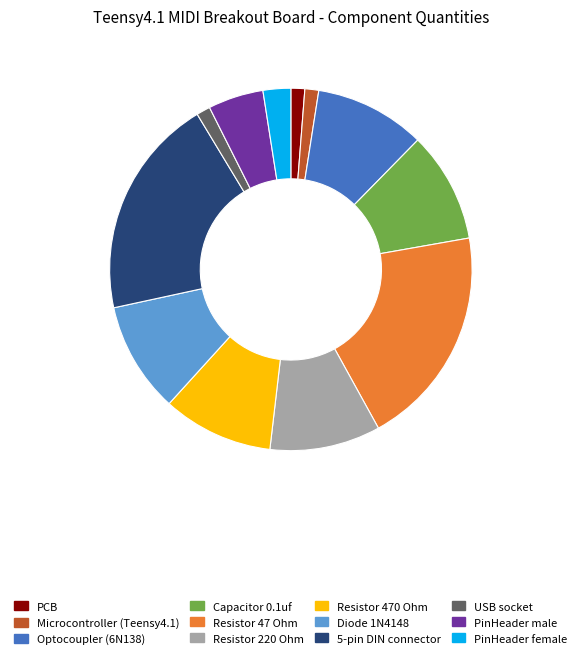

How many slices are in this pie chart?

12